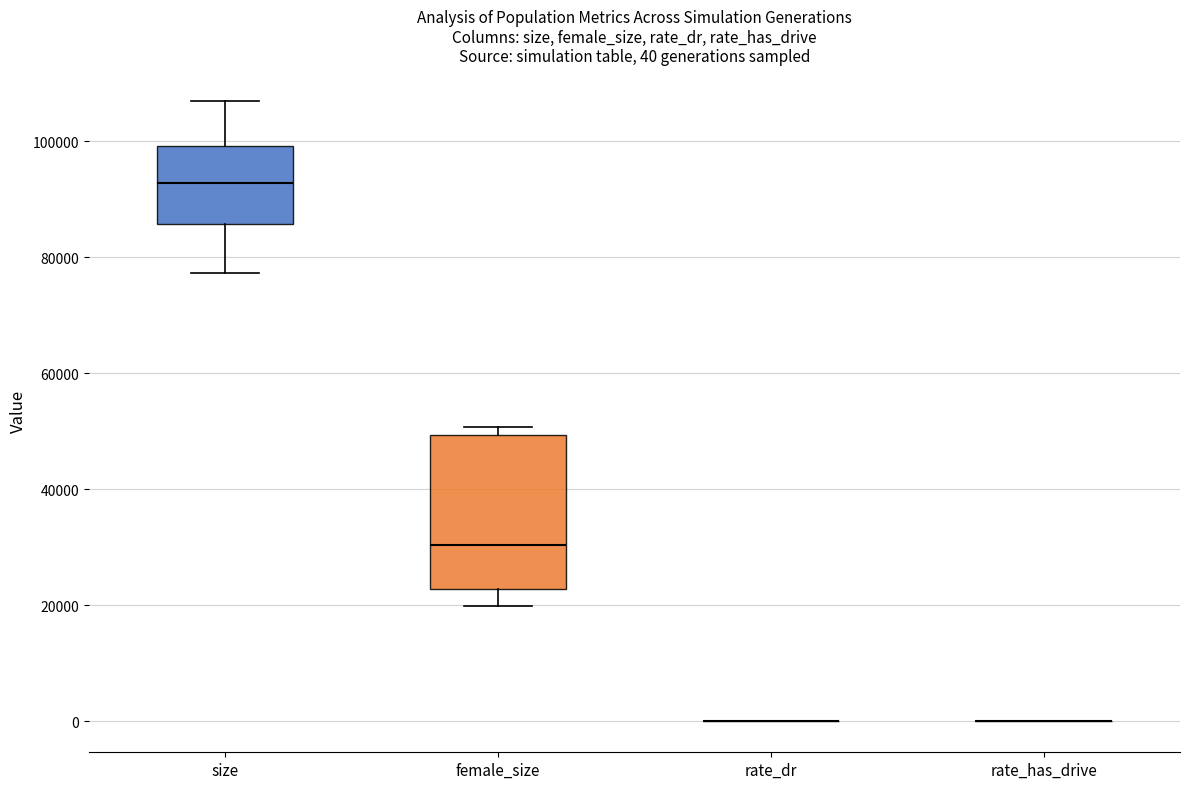

Comparing the boxes themselves (not the whiskers), which one is the tallest?

female_size